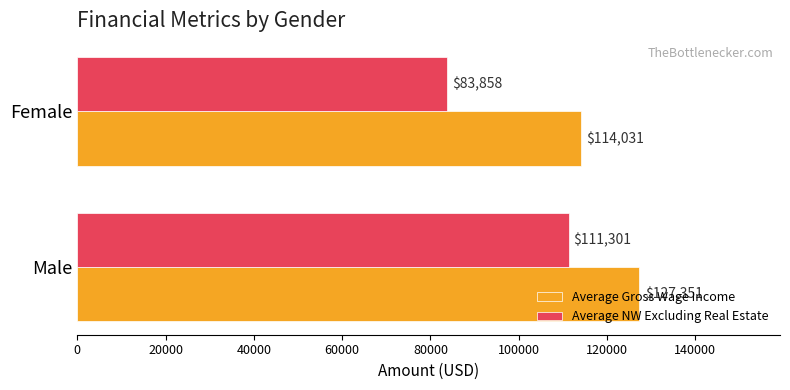

Rank the series at Female from highest to lowest value.

Average Gross Wage Income, Average NW Excluding Real Estate